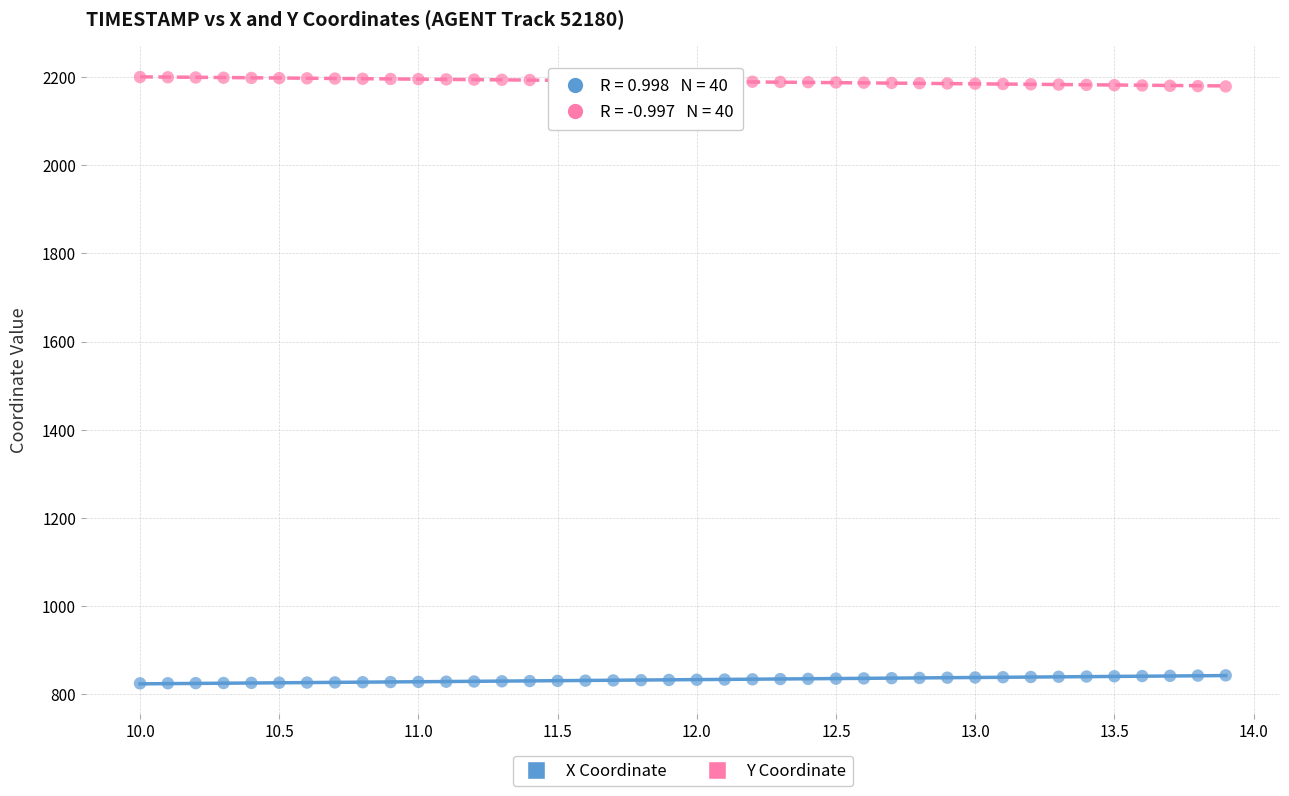

Which series reaches the minimum Y coordinate?

X Coordinate